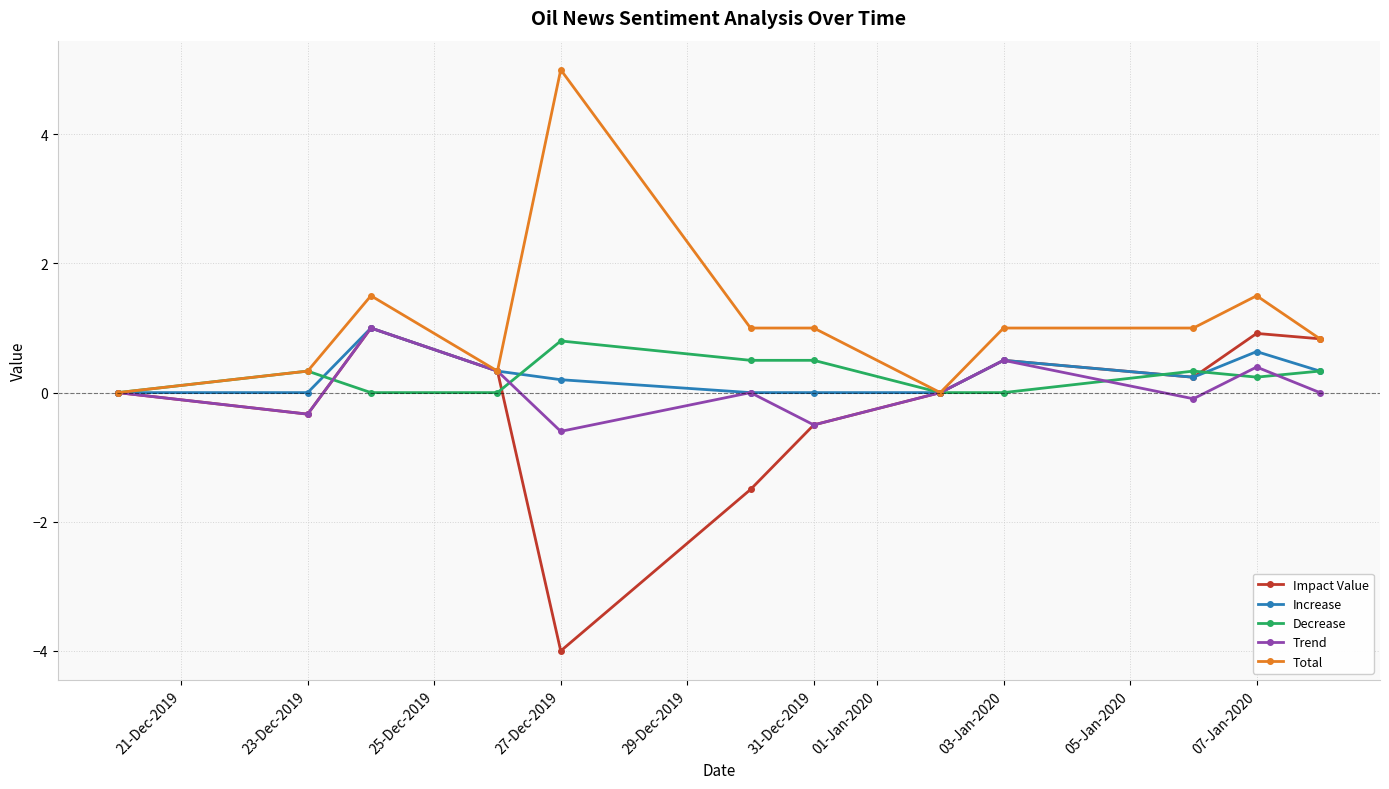

True or false: Trend has more than 2 interior local peaks.

True